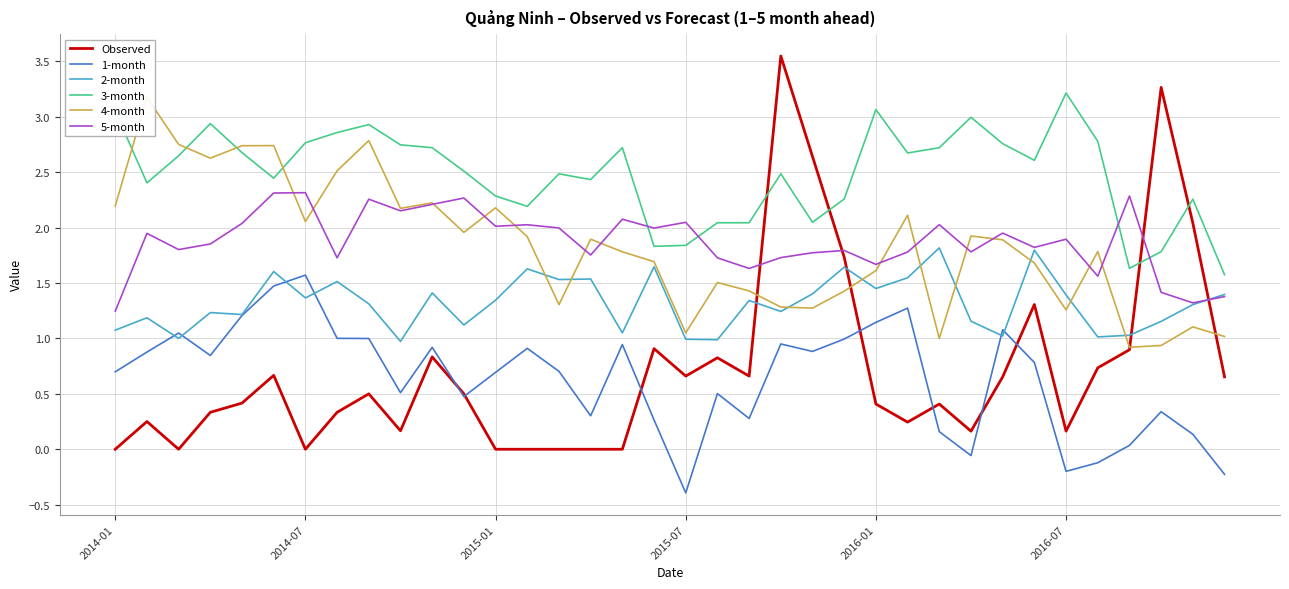

What is the sum of the Observed values at 27 and 15?

0.2